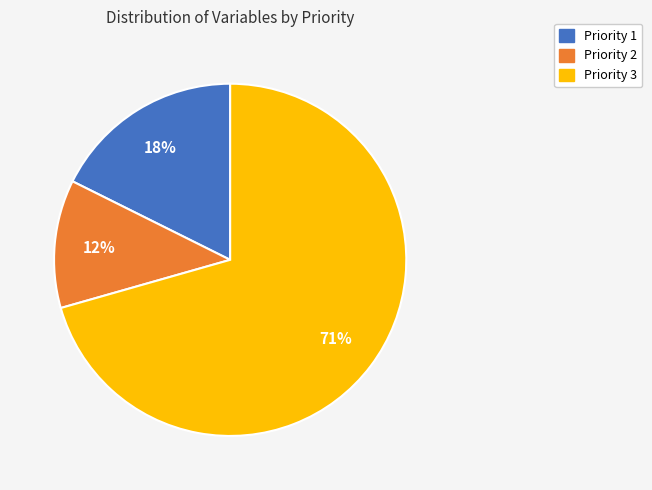

To the nearest percent, what percentage of the pie is Priority 2?

12%